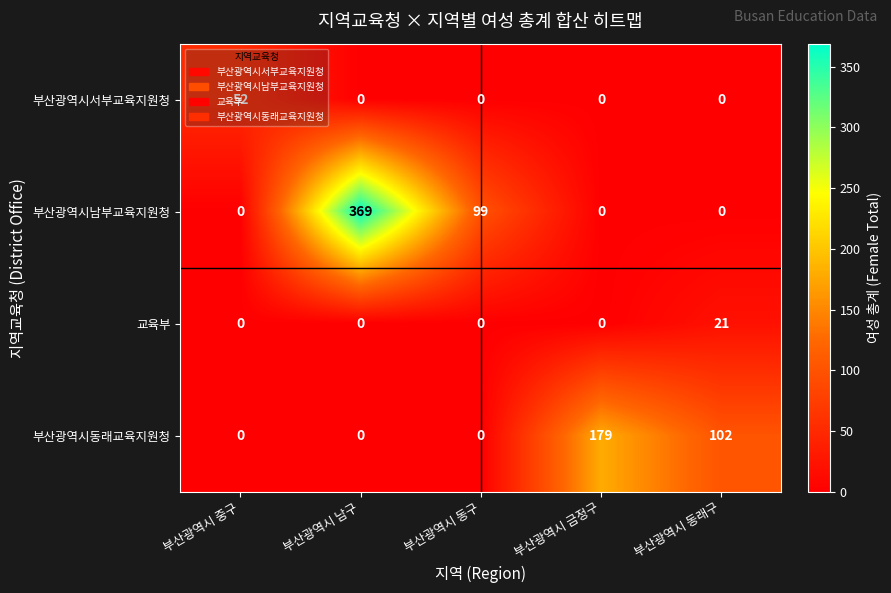

Is it true that 부산광역시동래교육지원청 equals -85 at 부산광역시 중구?

False